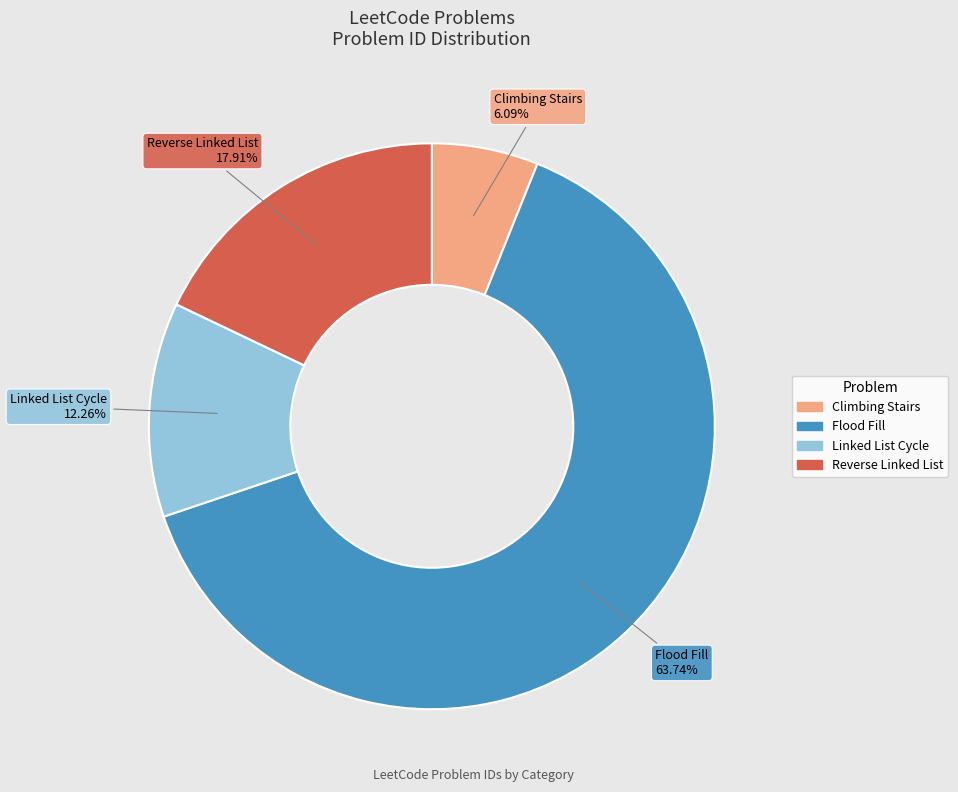

Which has a higher value, Climbing Stairs or Reverse Linked List?

Reverse Linked List